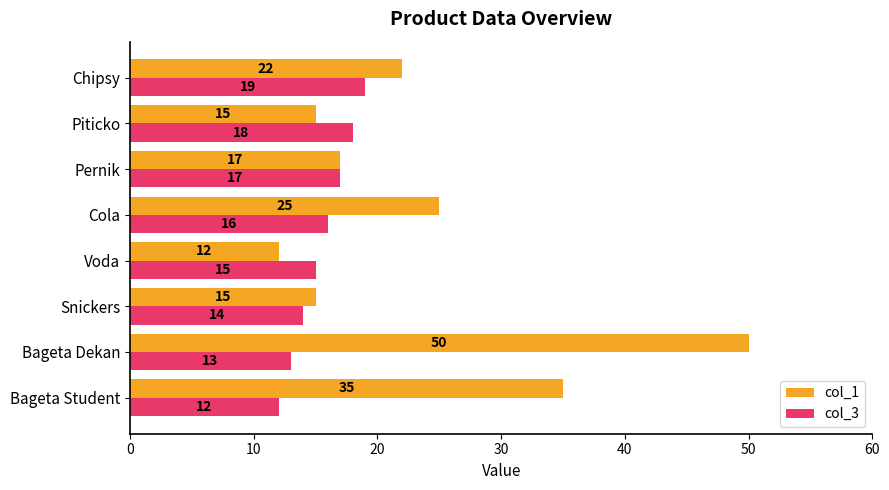

What is the smallest value displayed?

12